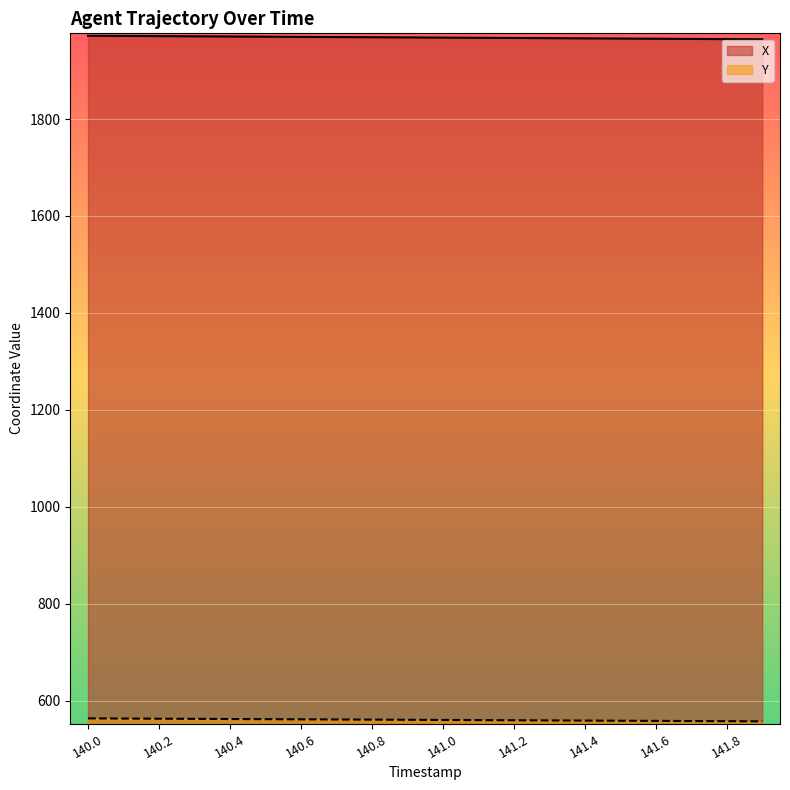

At how many categories does at least one series exceed 1176?

20